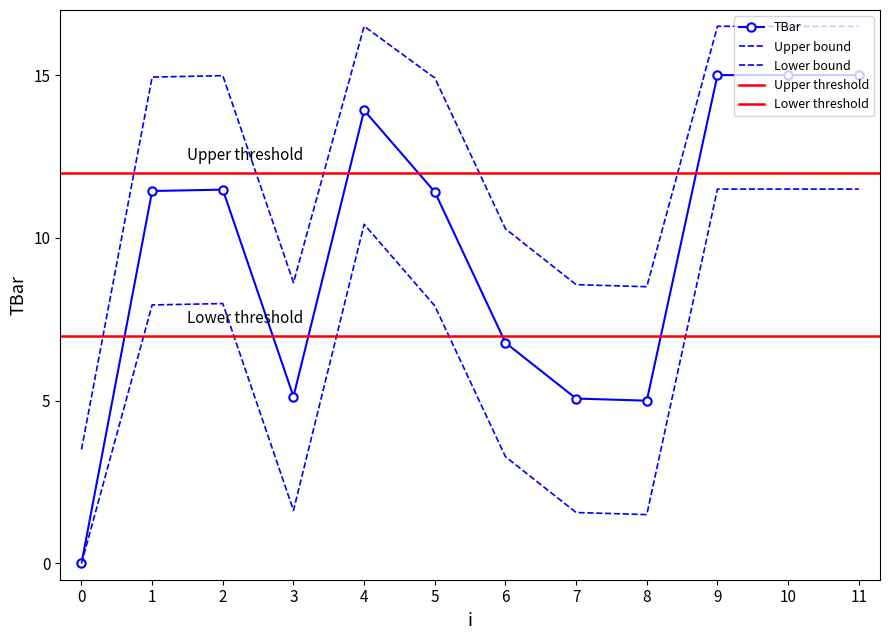

What is the value of the 11th point from the left?

15.0